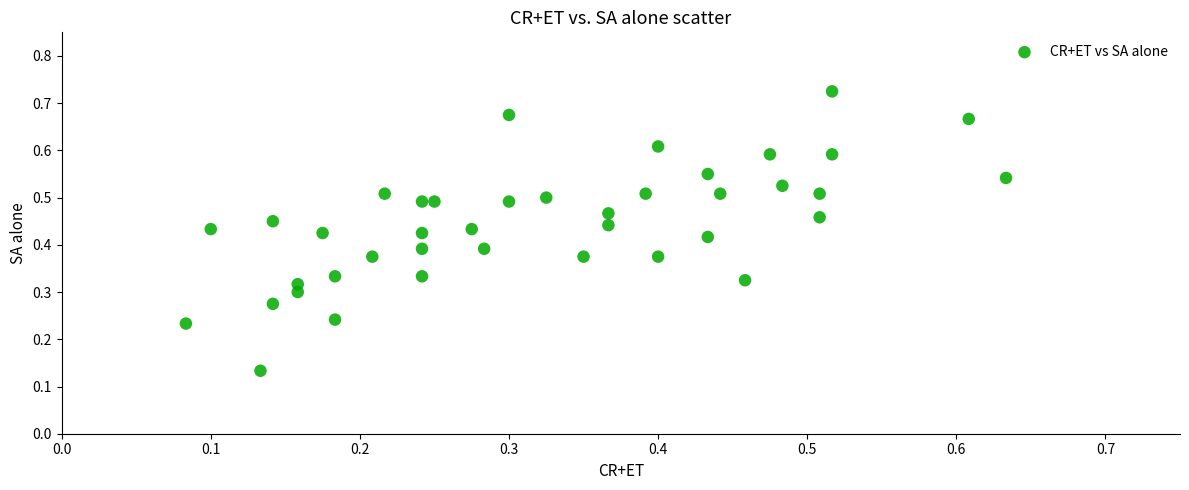

How many data points are displayed?

40